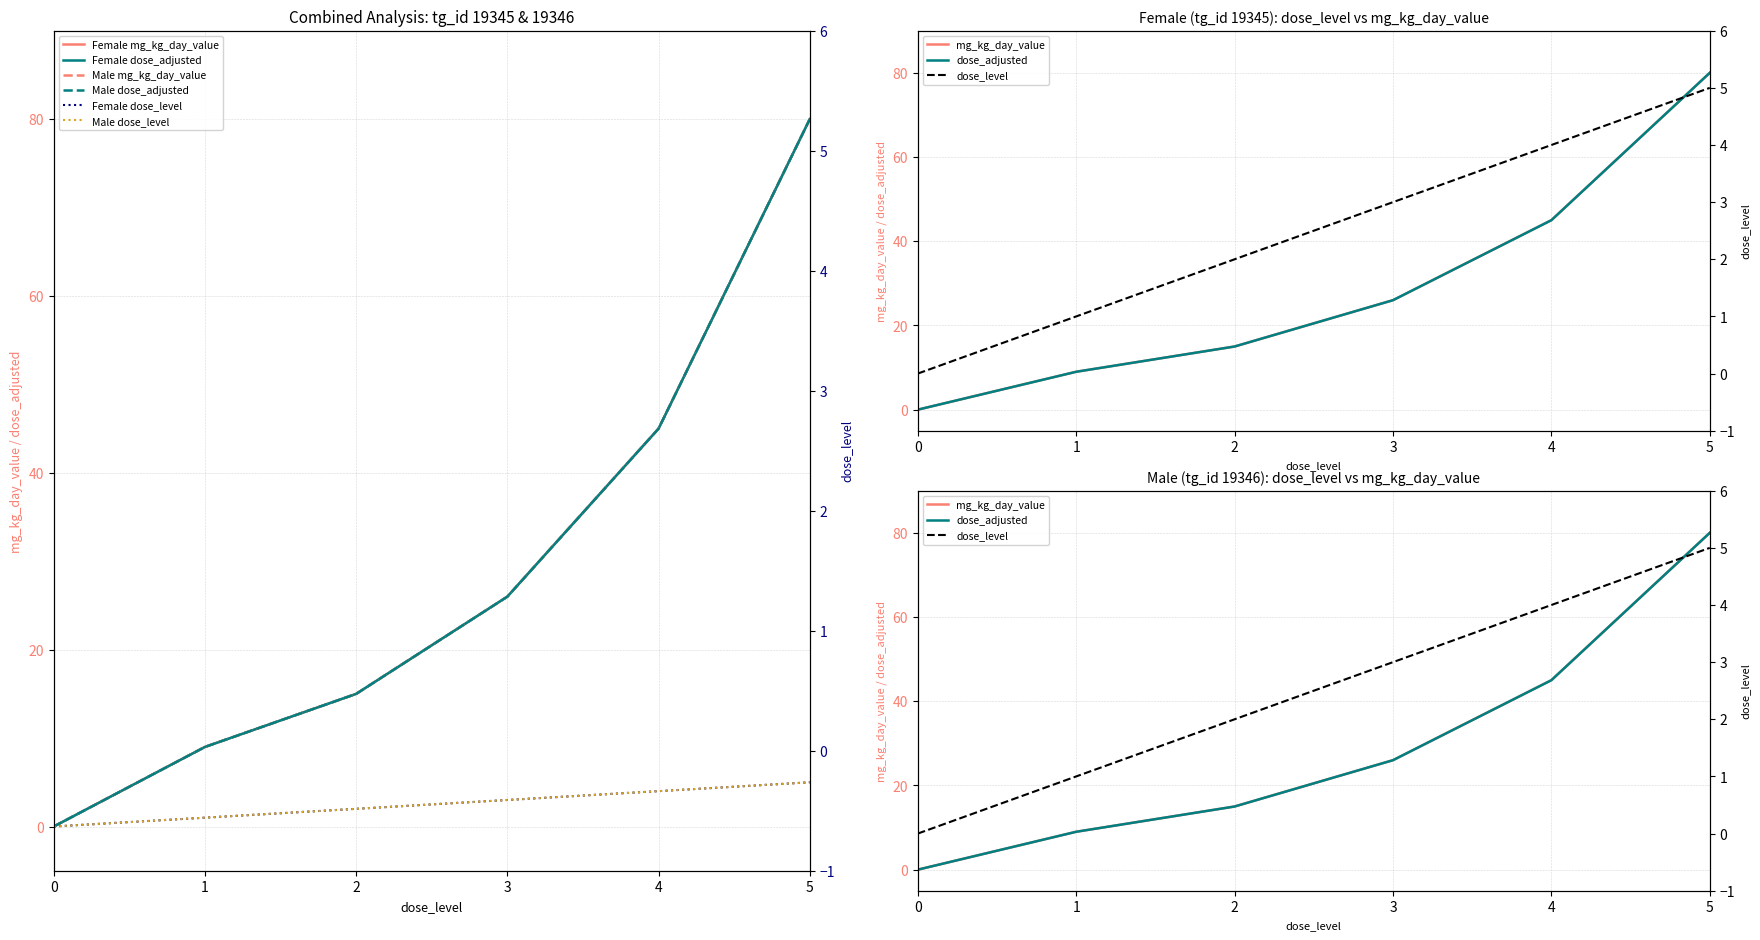

Reading left to right, what are all the values shown in this chart?

dose_level_F: 0=0	1=1	2=2	3=3	4=4	5=5
dose_level_M: 0=0	1=1	2=2	3=3	4=4	5=5
mg_kg_day_value_F: 0=0	1=9	2=15	3=26	4=45	5=80
mg_kg_day_value_M: 0=0	1=9	2=15	3=26	4=45	5=80
dose_adjusted_F: 0=0	1=9	2=15	3=26	4=45	5=80
dose_adjusted_M: 0=0	1=9	2=15	3=26	4=45	5=80